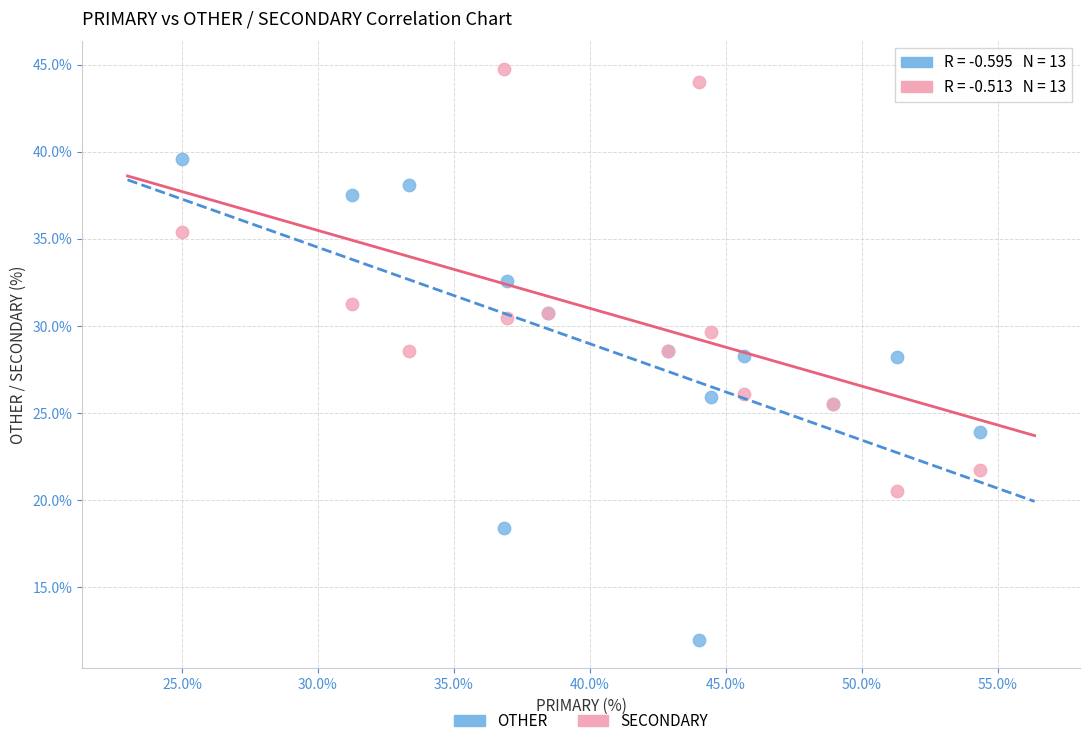

Which series contains the lowest Y value?

OTHER